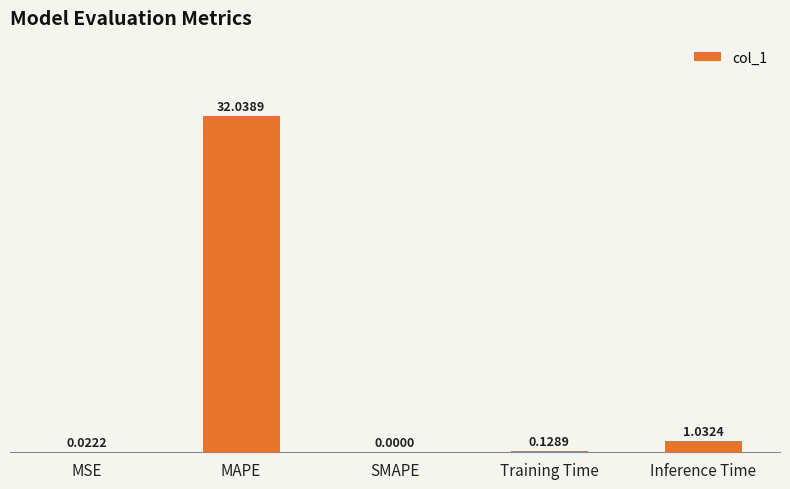

At which category does the chart reach its peak across all series?

MAPE